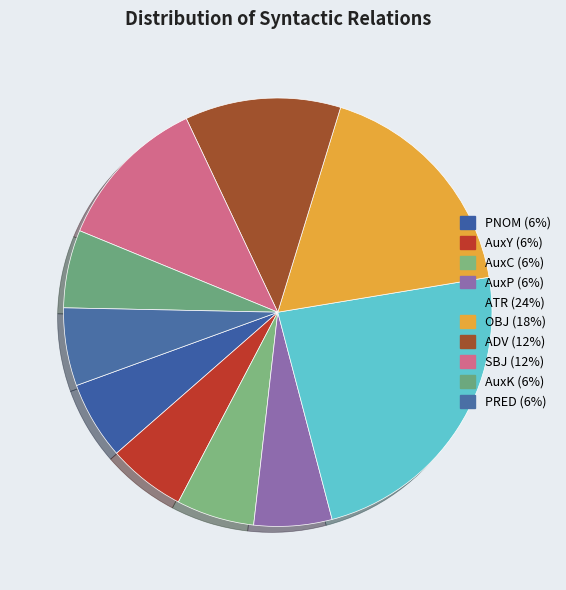

Is it true that AuxY is 1% of the pie?

False